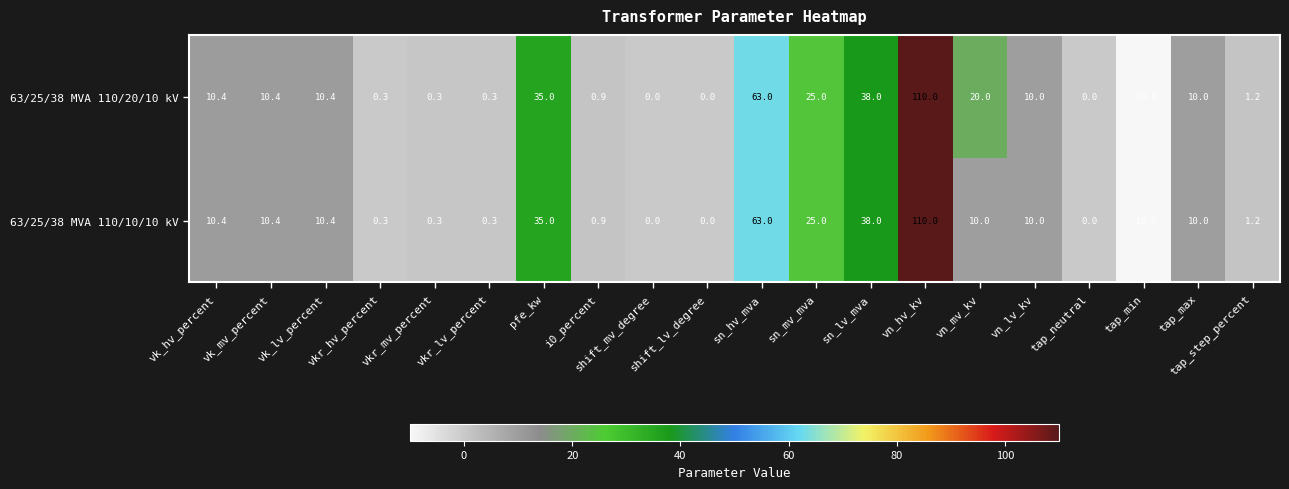

Where does the 63/25/38 MVA 110/10/10 kV series first go above 10?

vk_hv_percent